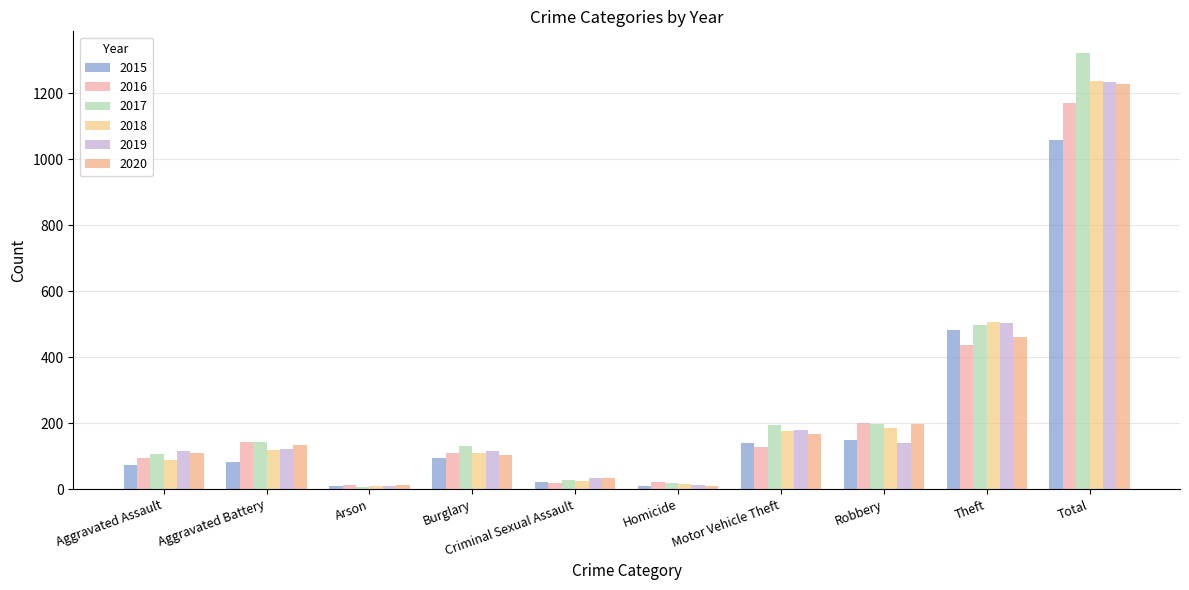

Reading left to right, transcribe all the data shown in this chart.

2015: Aggravated Assault=74	Aggravated Battery=83	Arson=9	Burglary=94	Criminal Sexual Assault=23	Homicide=8	Motor Vehicle Theft=139	Robbery=148	Theft=482	Total=1060
2016: Aggravated Assault=95	Aggravated Battery=143	Arson=12	Burglary=111	Criminal Sexual Assault=20	Homicide=23	Motor Vehicle Theft=127	Robbery=202	Theft=438	Total=1171
2017: Aggravated Assault=107	Aggravated Battery=143	Arson=5	Burglary=132	Criminal Sexual Assault=27	Homicide=19	Motor Vehicle Theft=194	Robbery=198	Theft=497	Total=1322
2018: Aggravated Assault=88	Aggravated Battery=119	Arson=9	Burglary=109	Criminal Sexual Assault=26	Homicide=16	Motor Vehicle Theft=175	Robbery=186	Theft=508	Total=1236
2019: Aggravated Assault=117	Aggravated Battery=123	Arson=8	Burglary=115	Criminal Sexual Assault=34	Homicide=13	Motor Vehicle Theft=179	Robbery=140	Theft=504	Total=1233
2020: Aggravated Assault=111	Aggravated Battery=133	Arson=11	Burglary=104	Criminal Sexual Assault=34	Homicide=10	Motor Vehicle Theft=167	Robbery=197	Theft=461	Total=1228